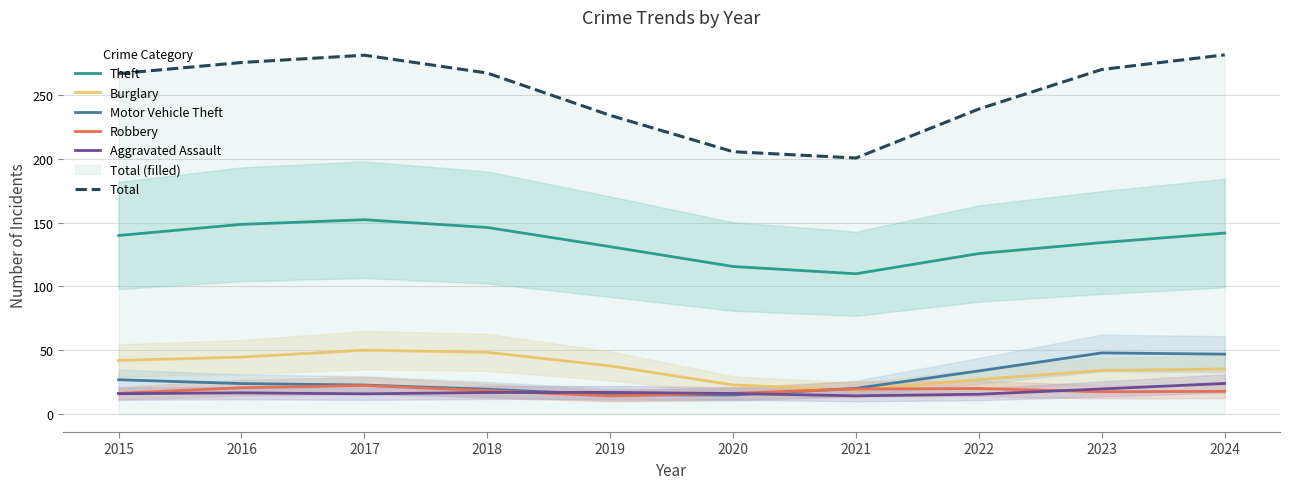

What is the value of the Burglary point at the 2nd from the left?

44.6